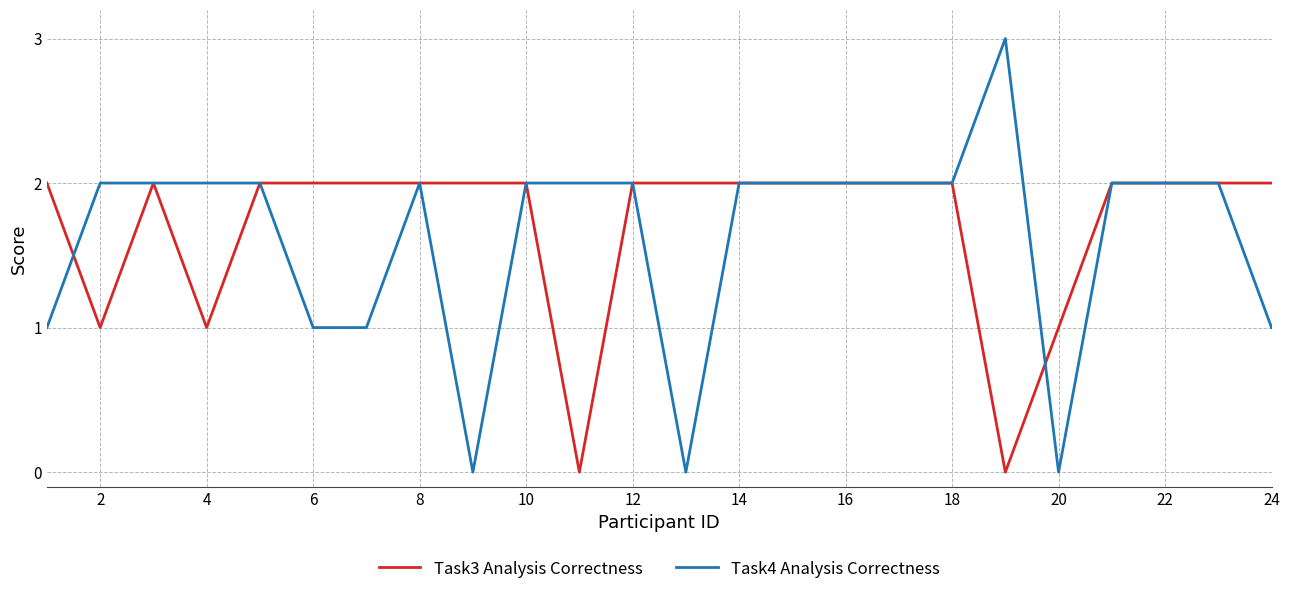

Which series has the largest total across all categories?

Task3 Analysis Correctness